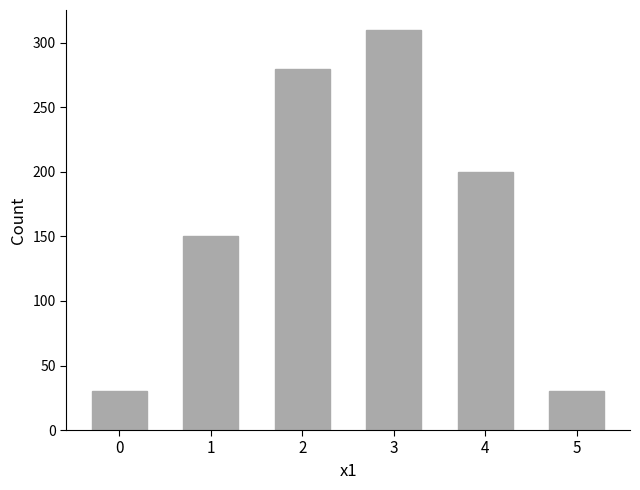

What is the smallest value displayed?

30